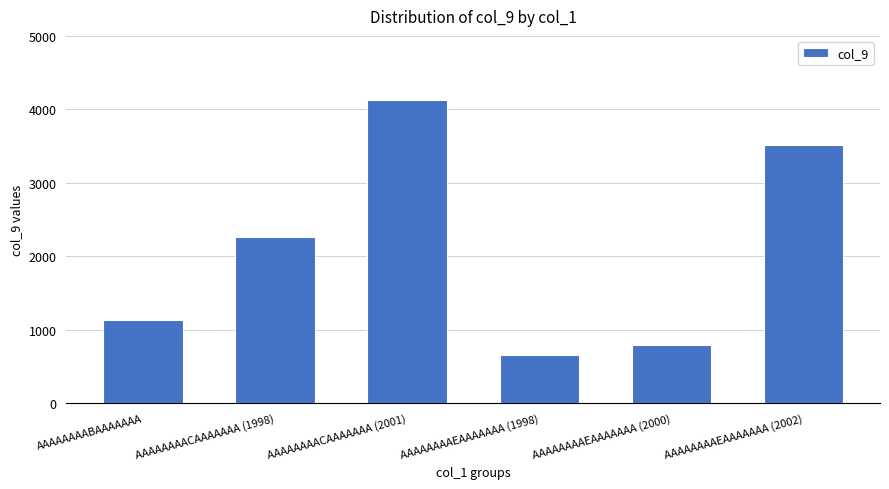

What is the change in value from AAAAAAAACAAAAAAA (2001) to AAAAAAAAEAAAAAAA (1998)?

-3485